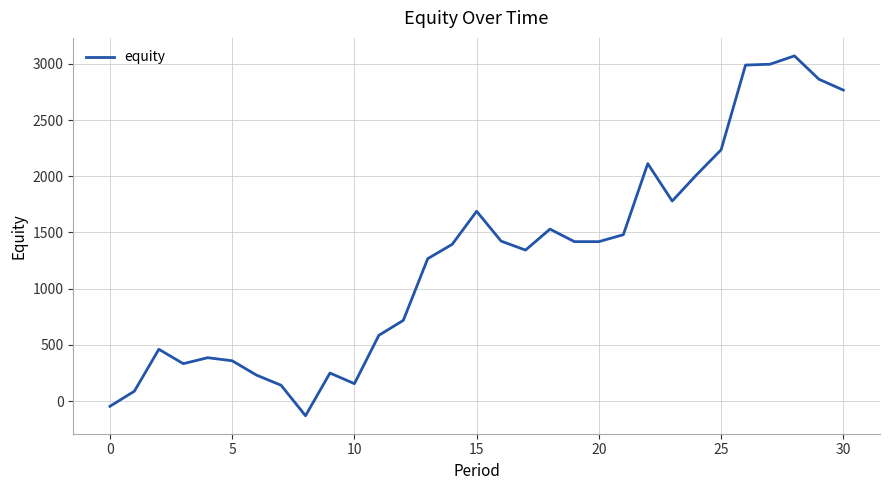

Does the chart have visible grid lines?

Yes